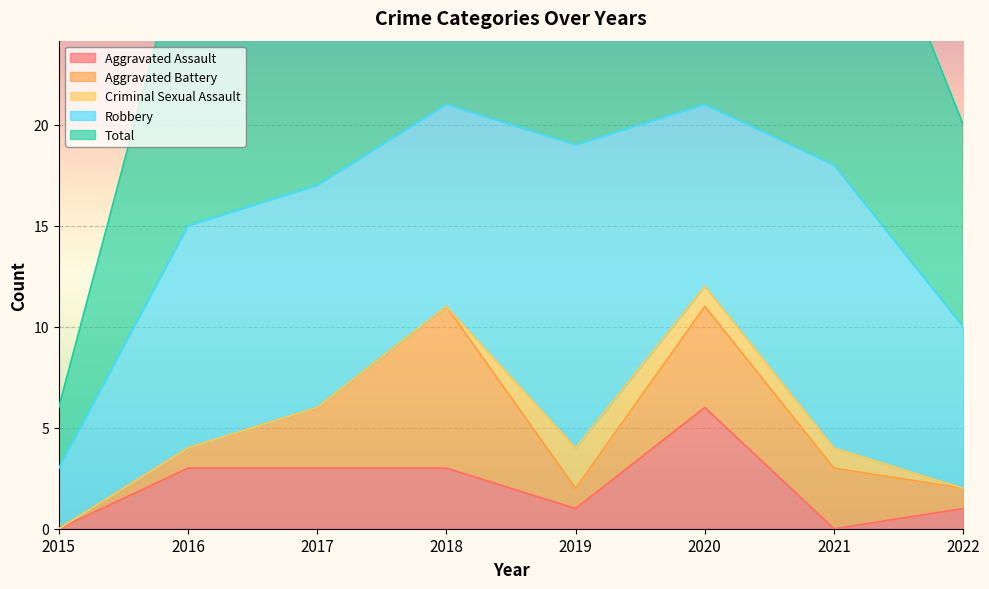

How many data points in Aggravated Battery are less than 3?

4